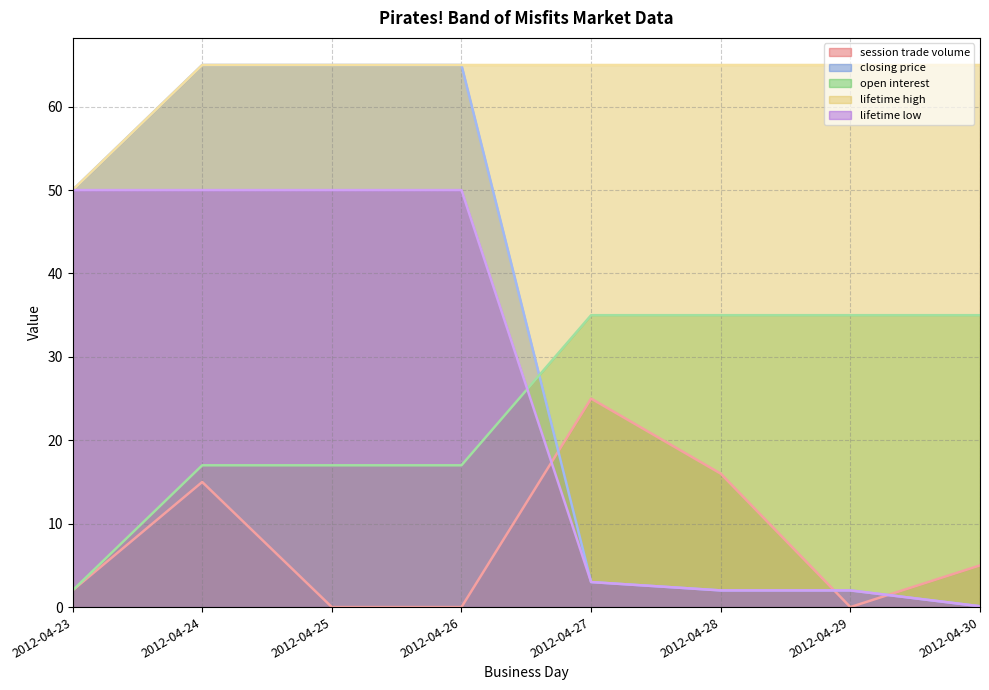

True or false: lifetime low has more than 1 points higher than both neighbors.

False